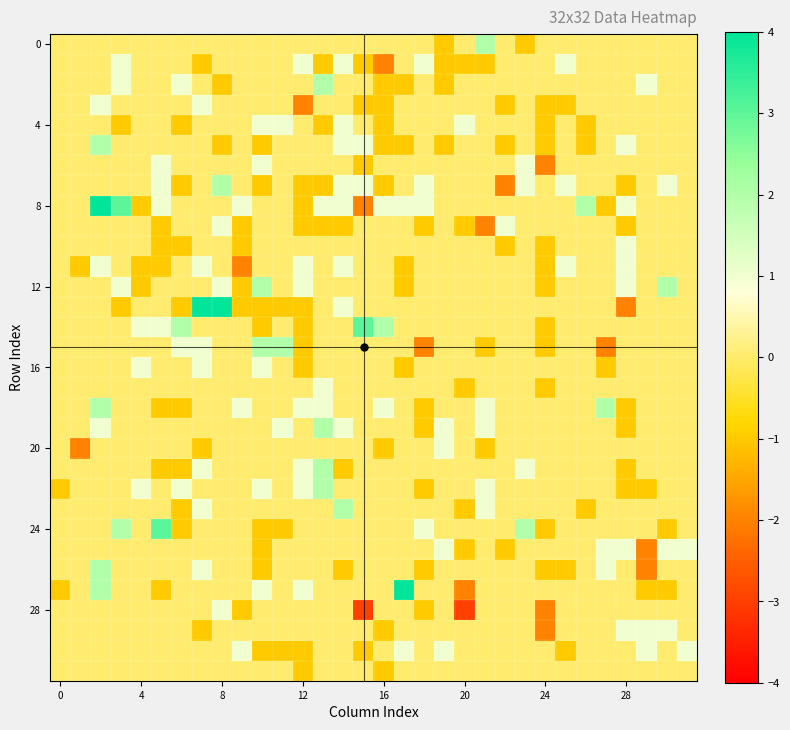

Count the number of categories in the chart.

32